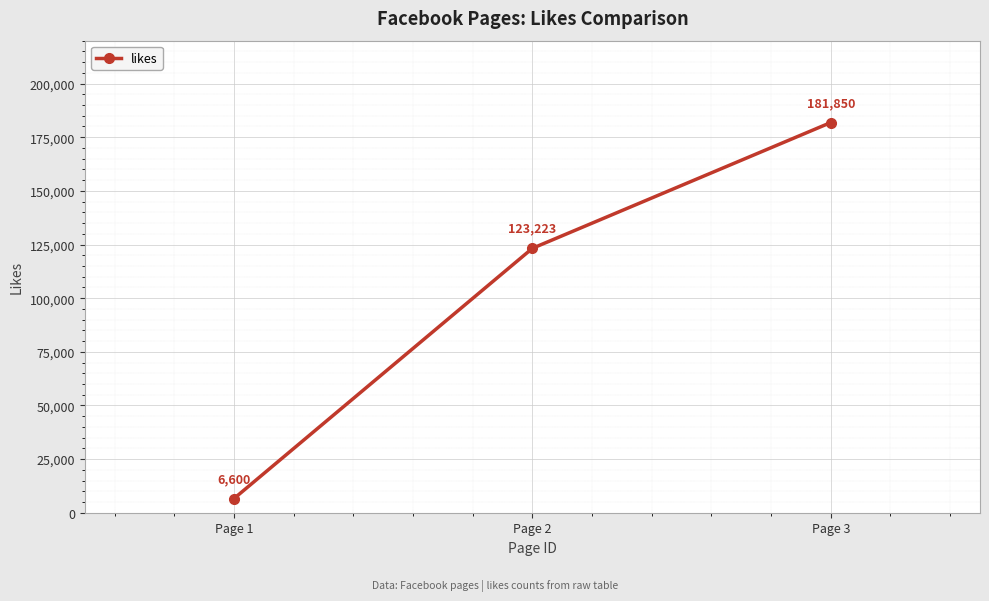

What is the minimum value shown in the chart?

6600